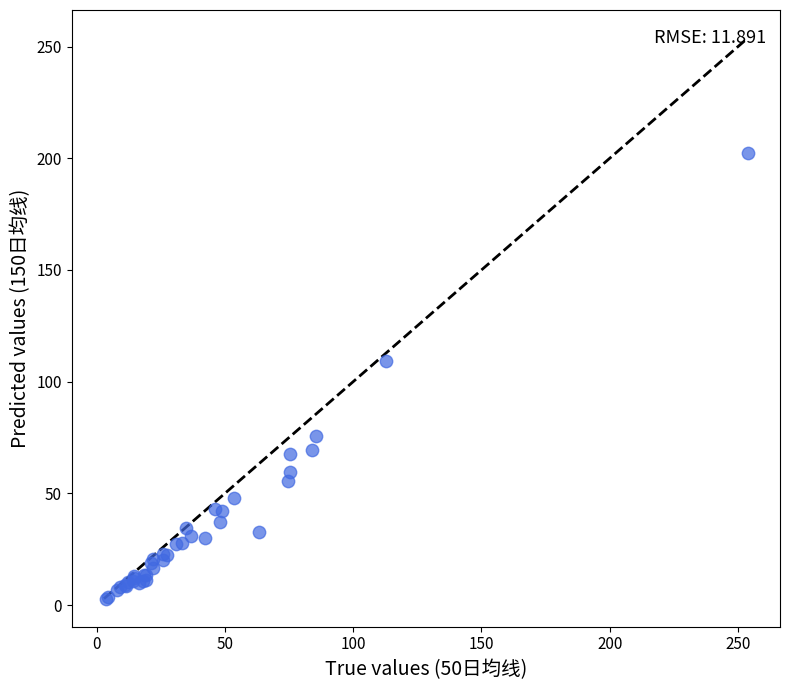

What Y value in the scatter plot is closest to 102?

109.4